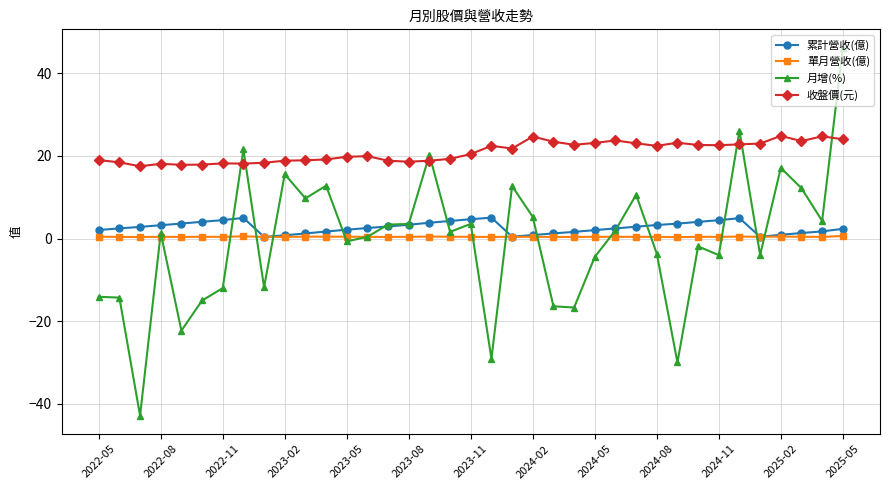

True or false: 單月營收(億) and 收盤價(元) intersect in this chart.

False